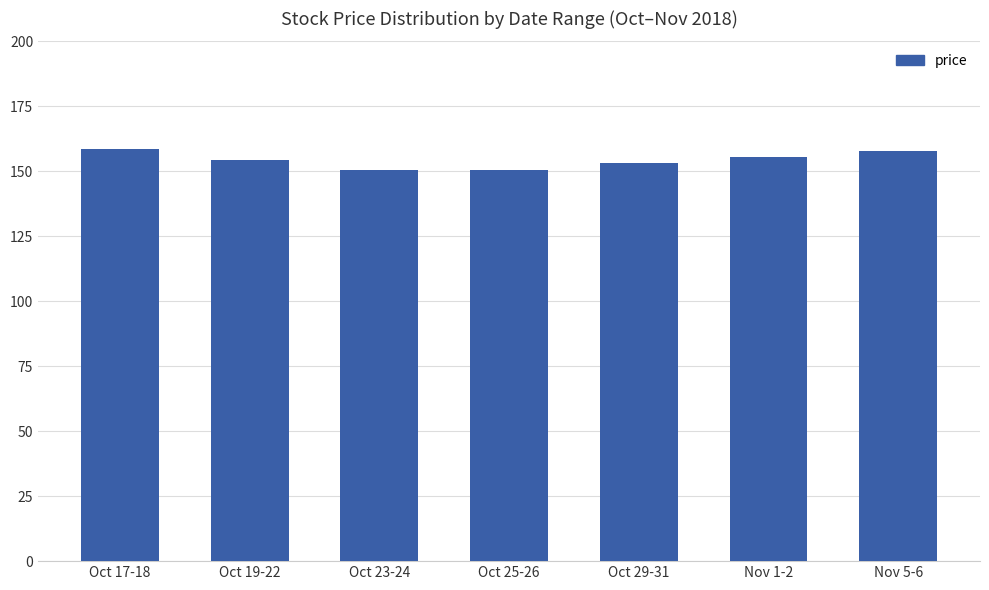

What is the change in value from Oct 23-24 to Nov 5-6?

+7.3